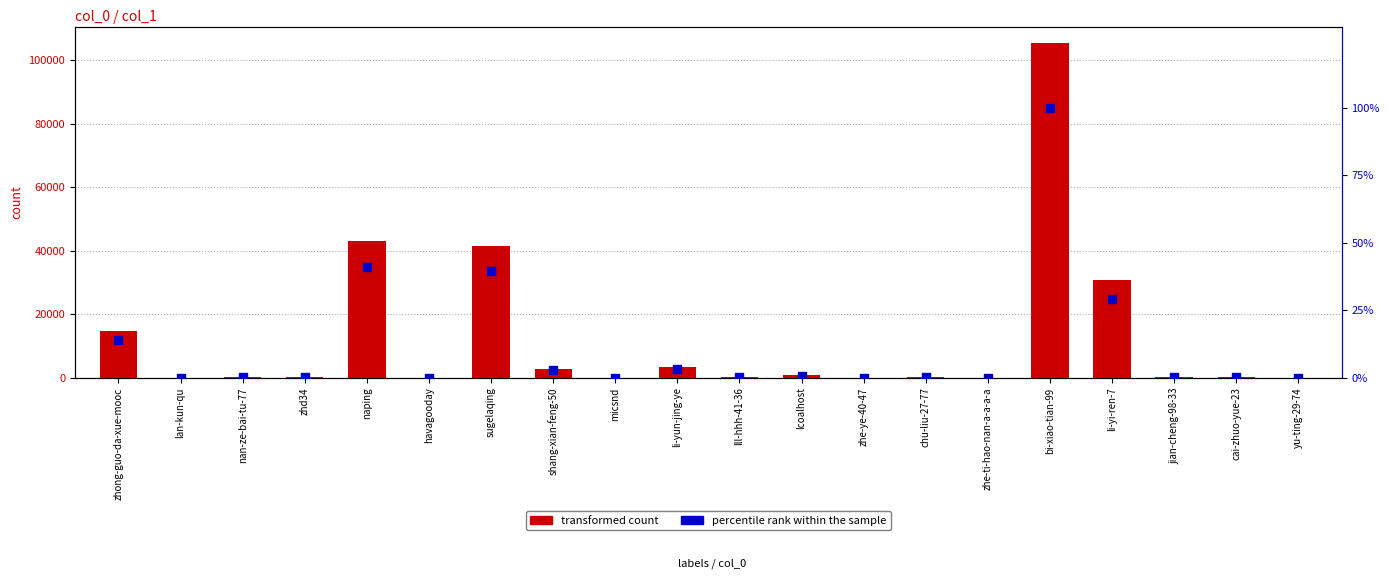

At how many categories does at least one series exceed 104746?

1